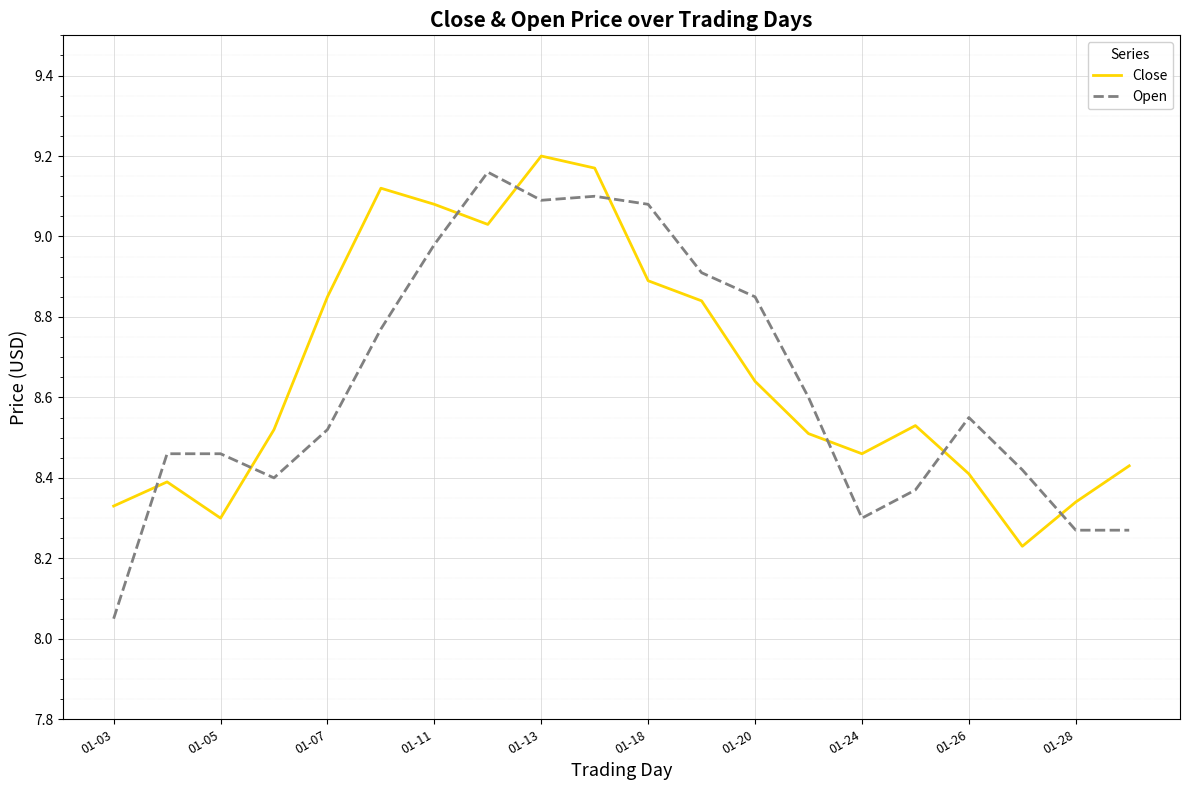

Rank the series by their average value, from lowest to highest.

Open, Close